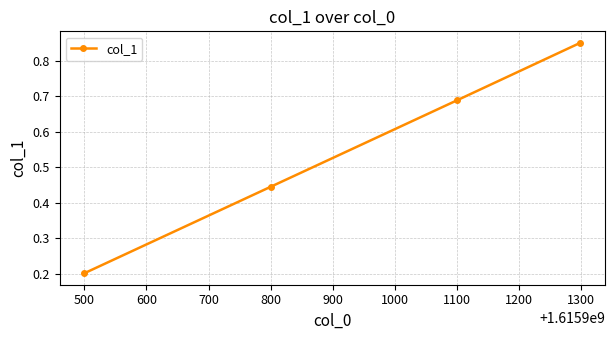

What is the average value?

0.5